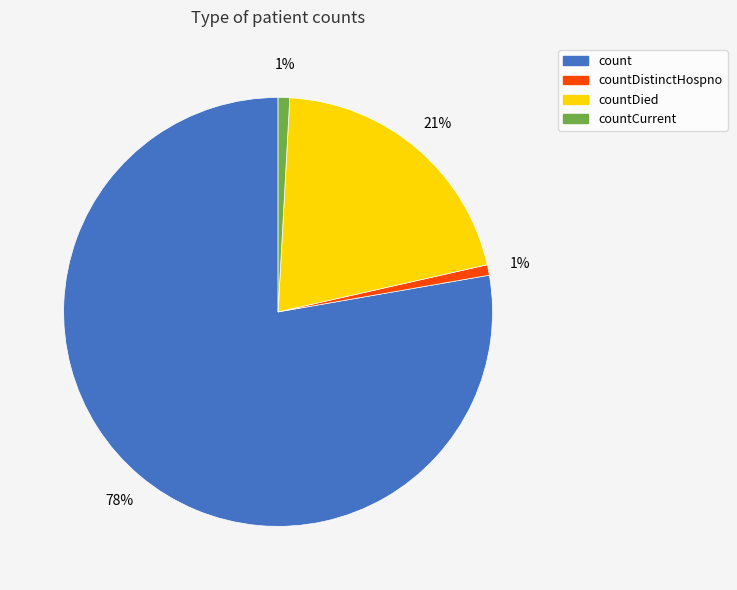

To the nearest percent, what portion does countDied represent?

21%